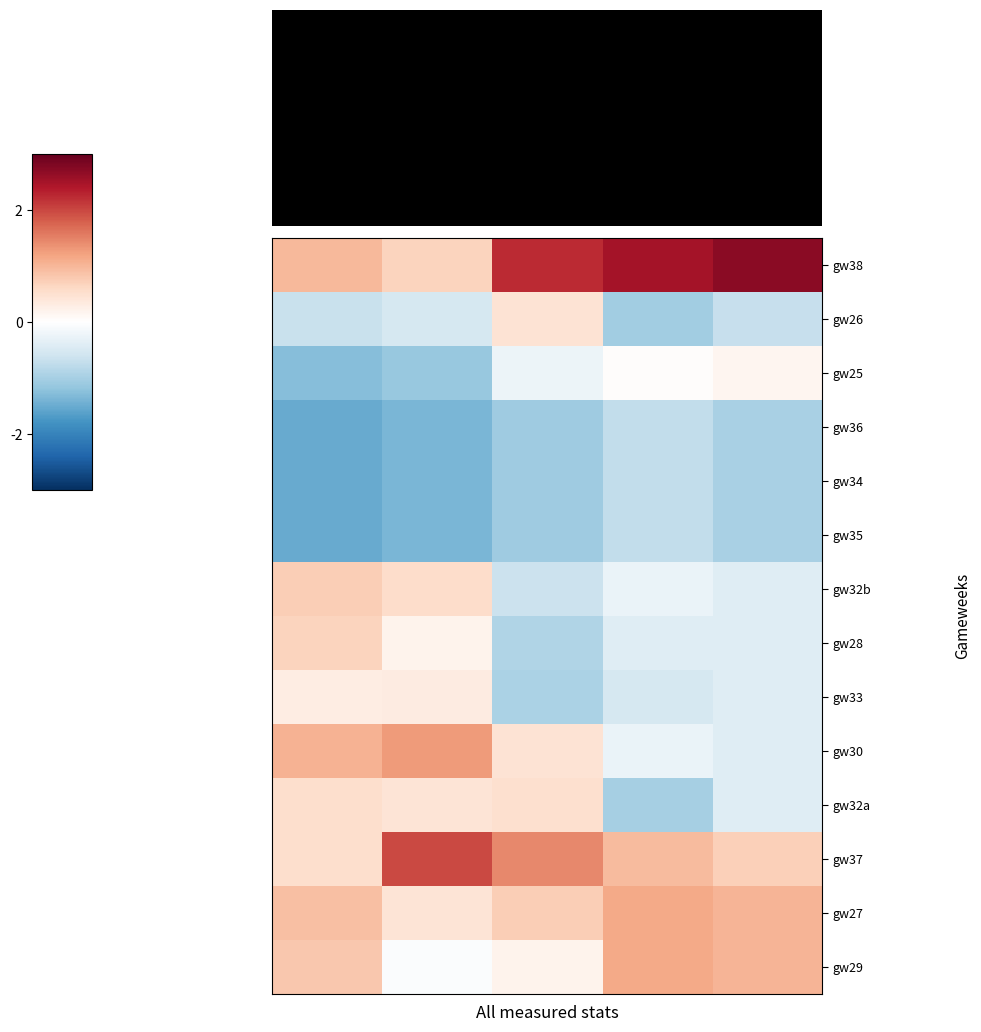

Reading left to right, list all the values displayed in this chart.

gw38: 1.0	0.7	2.2	2.5	2.7
gw26: -0.7	-0.5	0.4	-1.1	-0.7
gw25: -1.3	-1.1	-0.3	0.0	0.2
gw36: -1.5	-1.4	-1.1	-0.7	-1.0
gw34: -1.5	-1.4	-1.1	-0.7	-1.0
gw35: -1.5	-1.4	-1.1	-0.7	-1.0
gw32b: 0.7	0.5	-0.7	-0.3	-0.4
gw28: 0.7	0.2	-0.9	-0.4	-0.4
gw33: 0.3	0.3	-1.0	-0.5	-0.4
gw30: 1.0	1.3	0.4	-0.3	-0.4
gw32a: 0.5	0.4	0.5	-1.0	-0.4
gw37: 0.5	2.0	1.4	0.9	0.7
gw27: 0.9	0.4	0.7	1.1	1.0
gw29: 0.8	-0.1	0.2	1.1	1.0